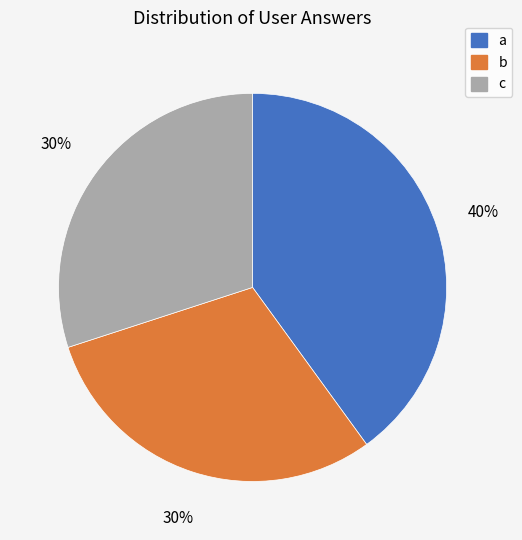

The c slice represents 40% of the pie. True or false?

False